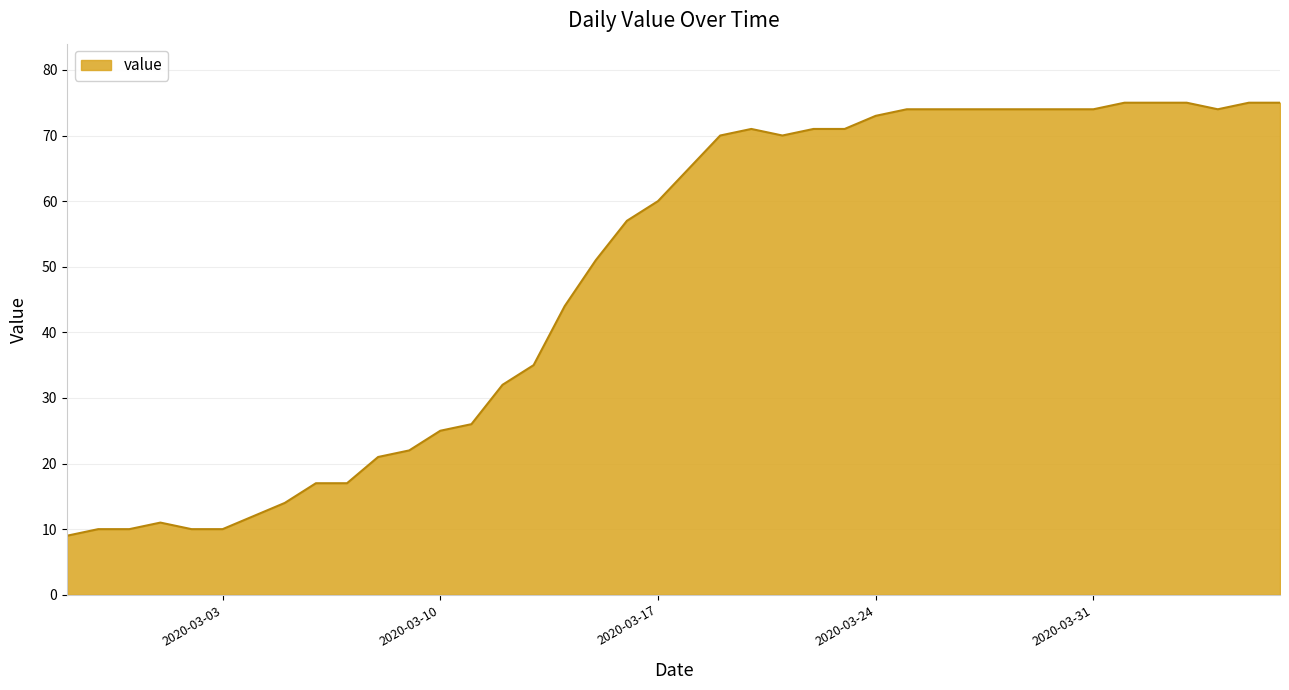

Does the chart have visible grid lines?

Yes